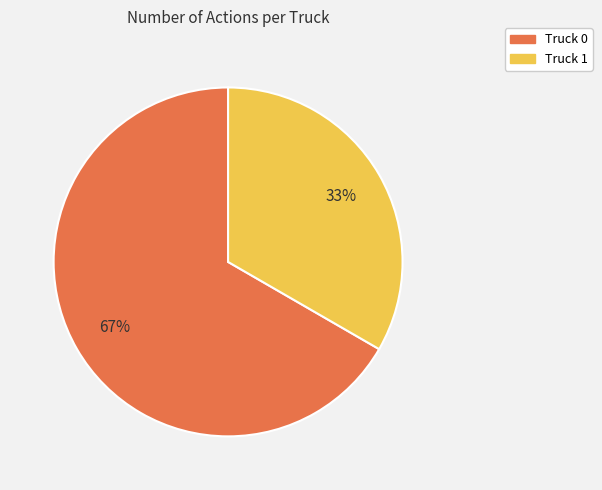

Which slice is the smallest?

Truck 1